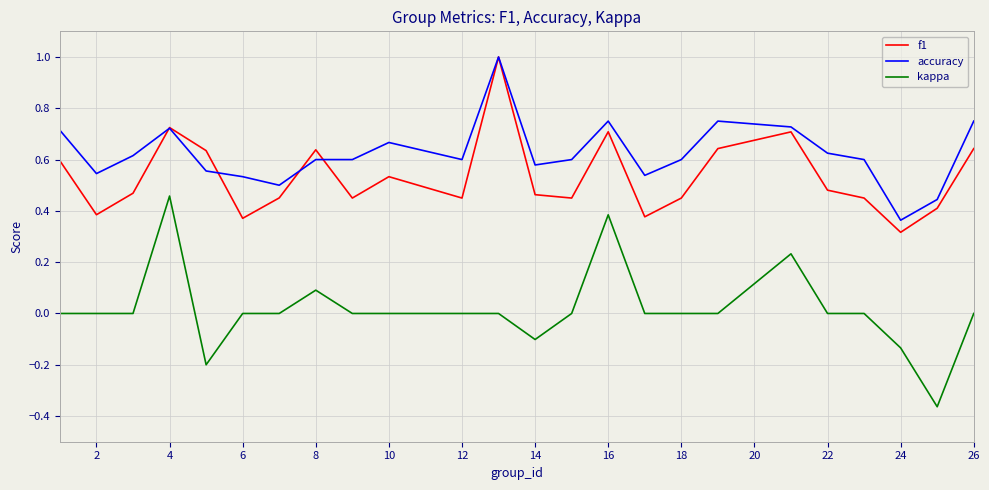

True or false: kappa and accuracy intersect in this chart.

False